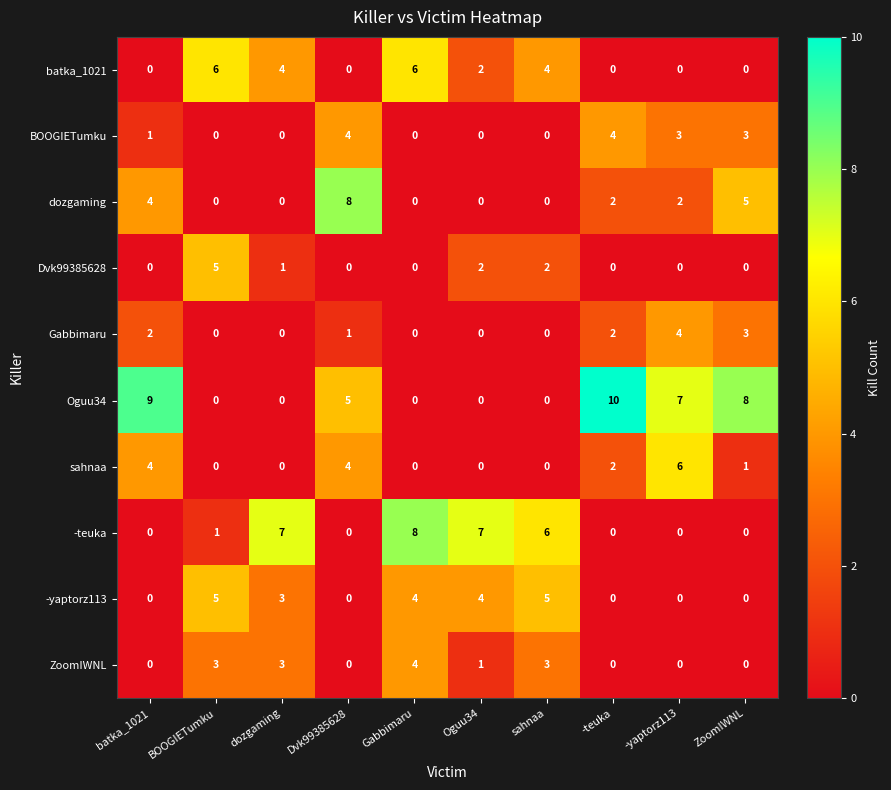

The ZoomIWNL series shows 3 at sahnaa. True or false?

True